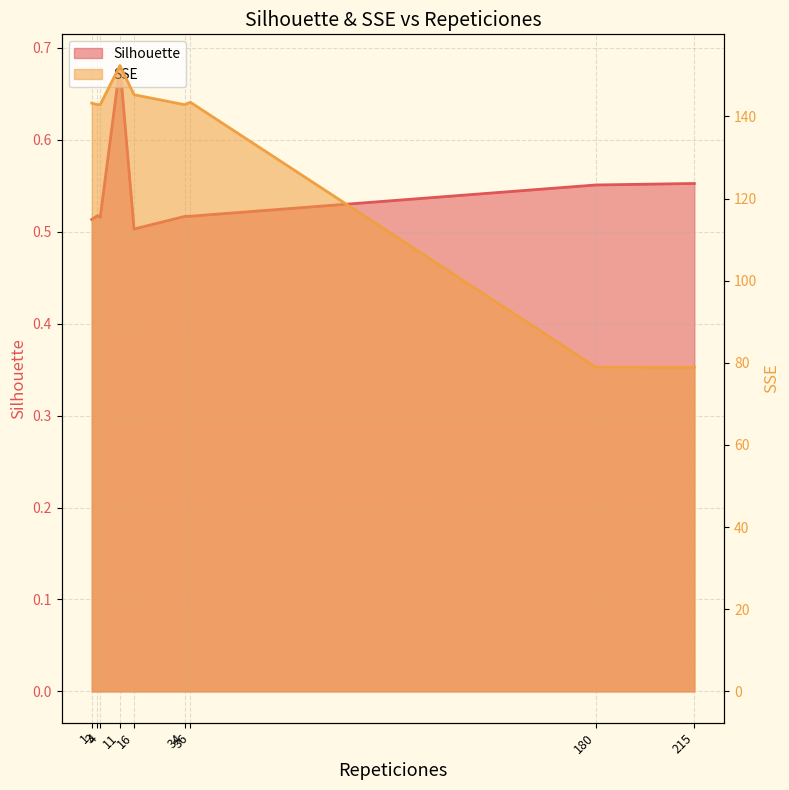

What is the greatest value displayed?

152.4